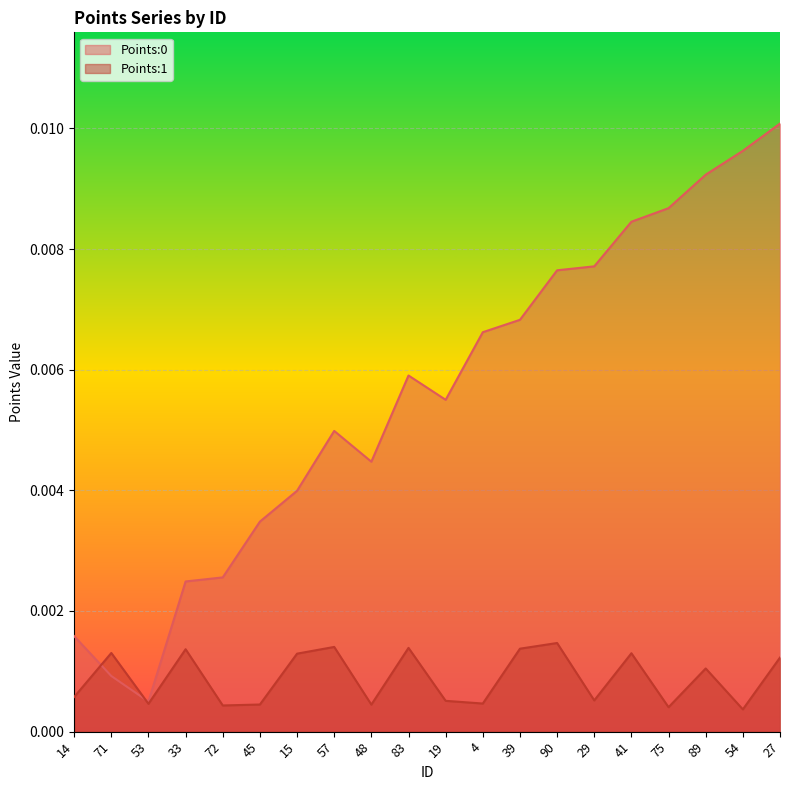

Which category has the highest value in the Points:0 series?

27